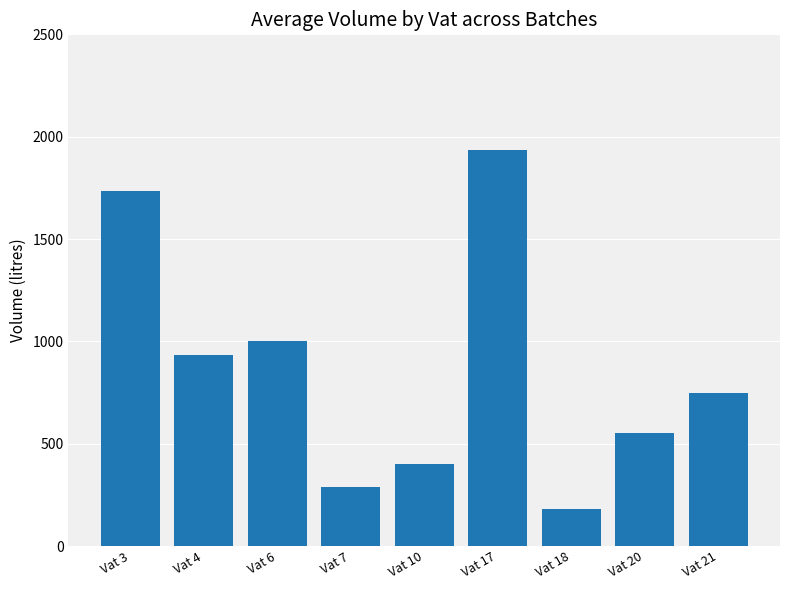

List the labels in order of value, smallest first.

Vat 18, Vat 7, Vat 10, Vat 20, Vat 21, Vat 4, Vat 6, Vat 3, Vat 17